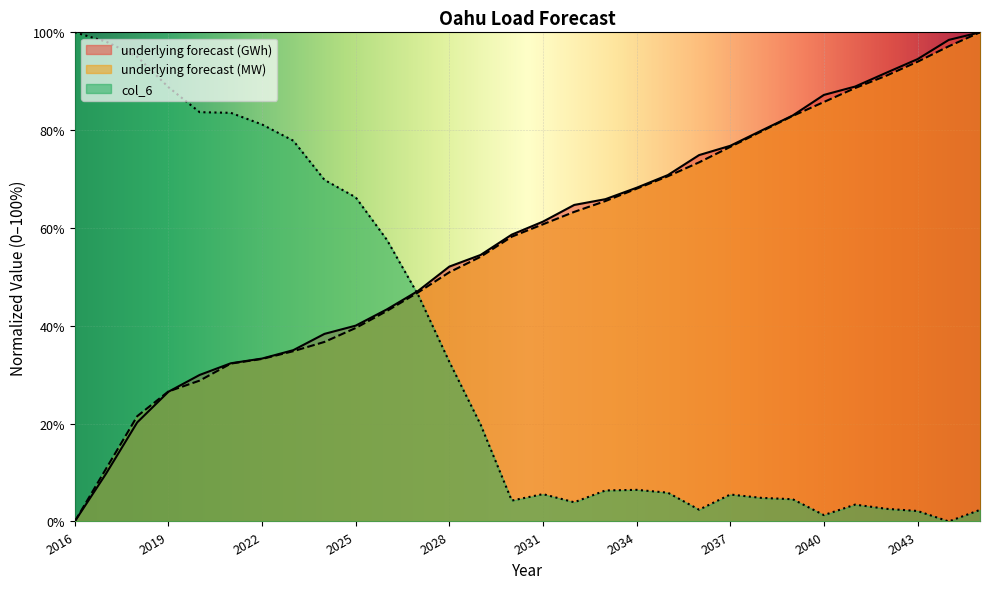

What are all the series names shown in the legend?

underlying forecast (GWh), underlying forecast (MW), col_6